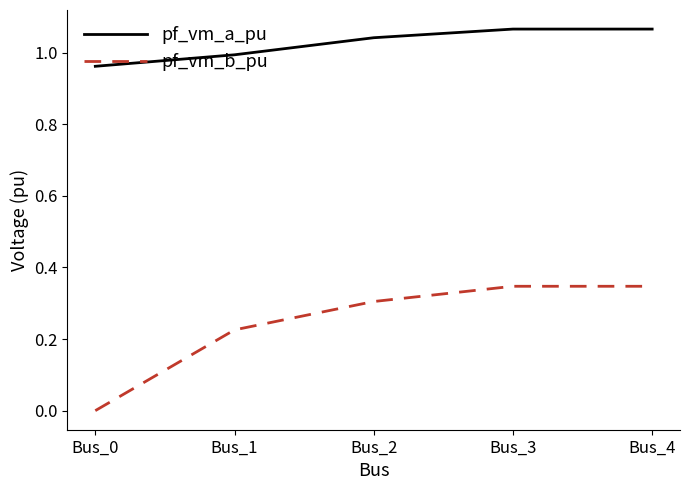

True or false: pf_vm_b_pu has more than 1 interior local peaks.

False